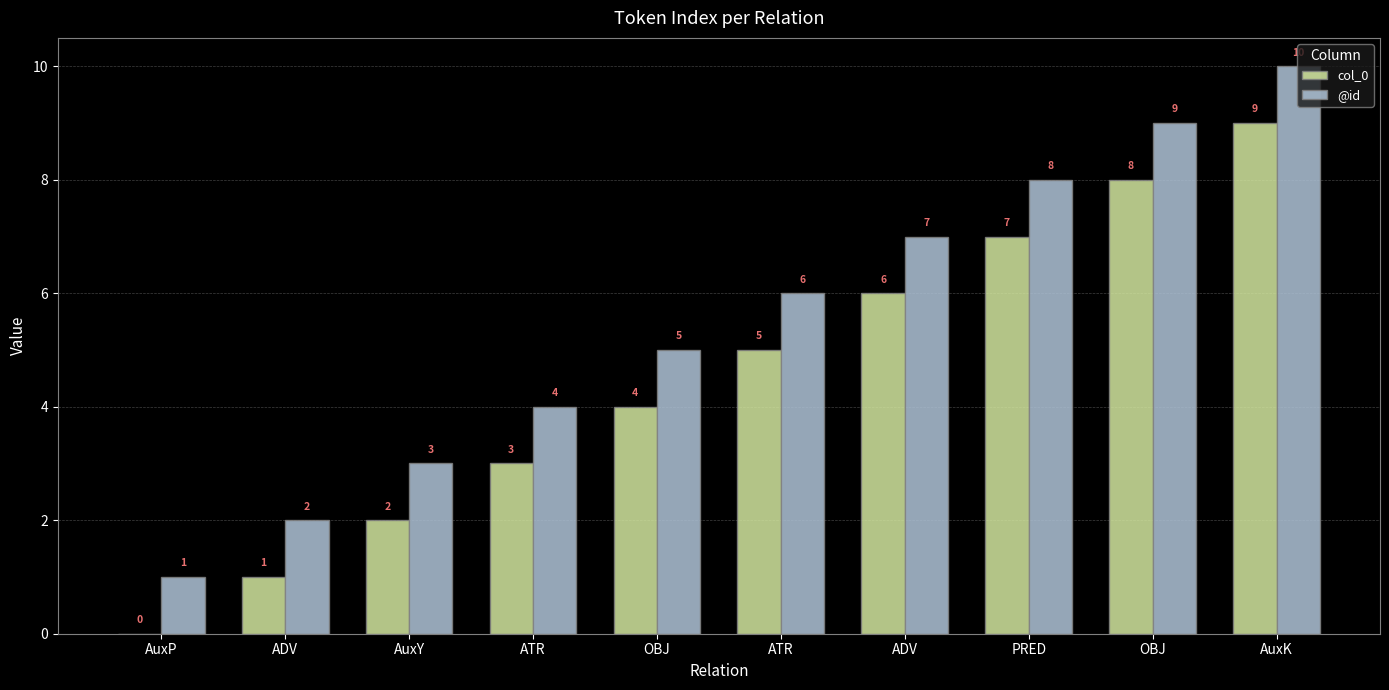

What is the value of the col_0 bar at the 10th from the left?

9